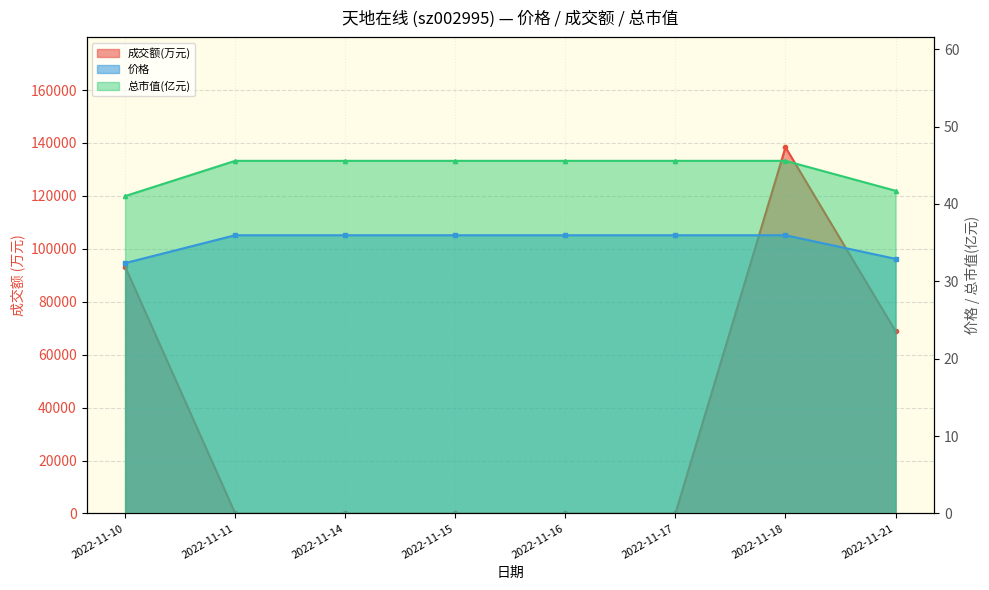

What is the sum of the 价格 values at 2022-11-11 and 2022-11-15?

71.9